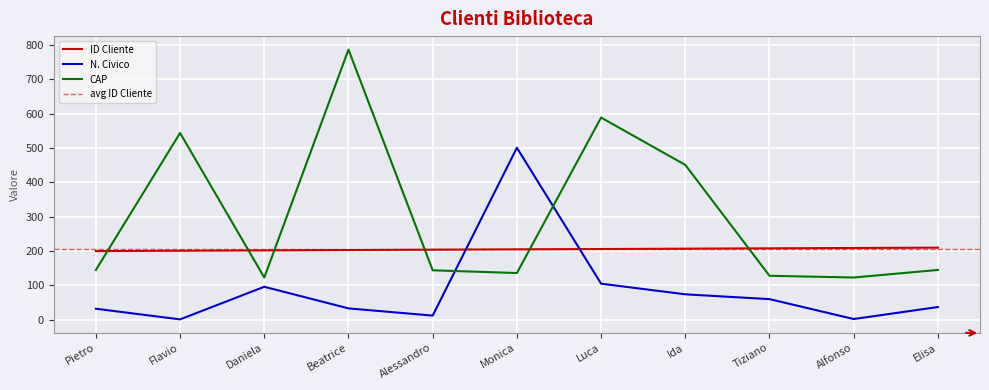

What is the value of the ID Cliente point at the 5th from the left?

204